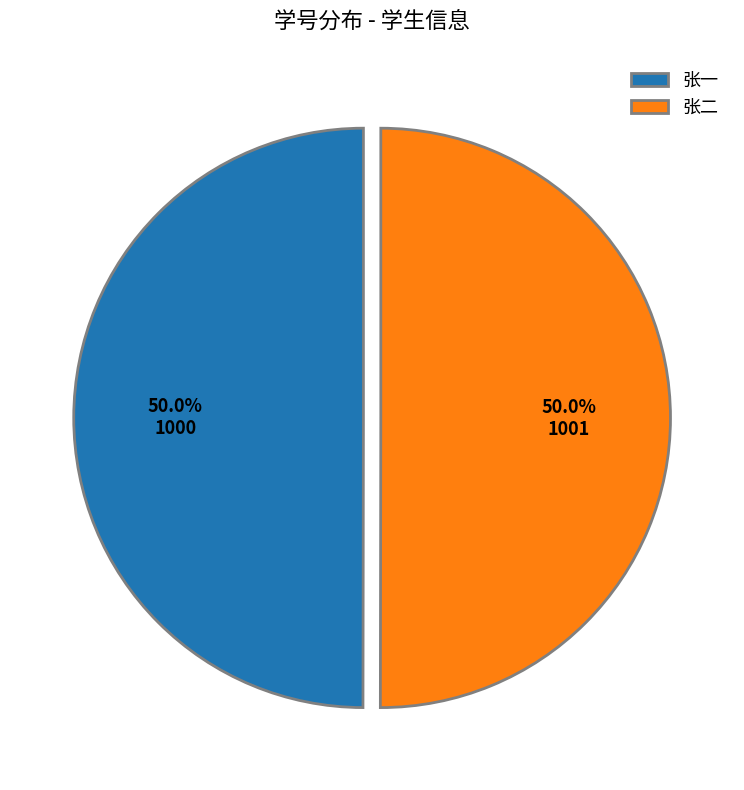

What is the total percentage of 张一 and 张二?

100.0%